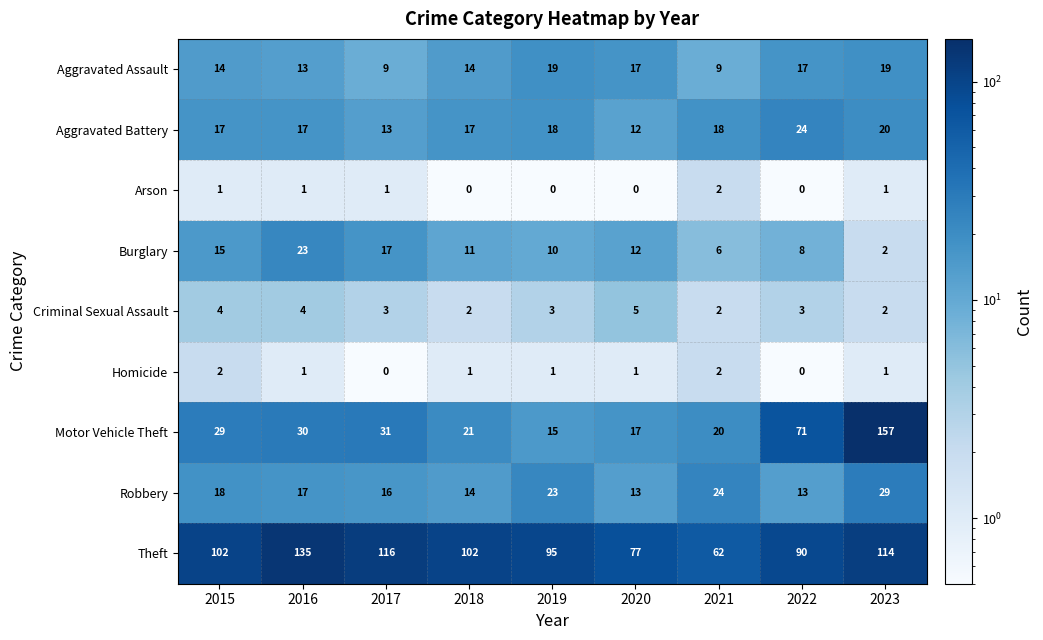

The Arson series shows 0 at 2023. True or false?

False